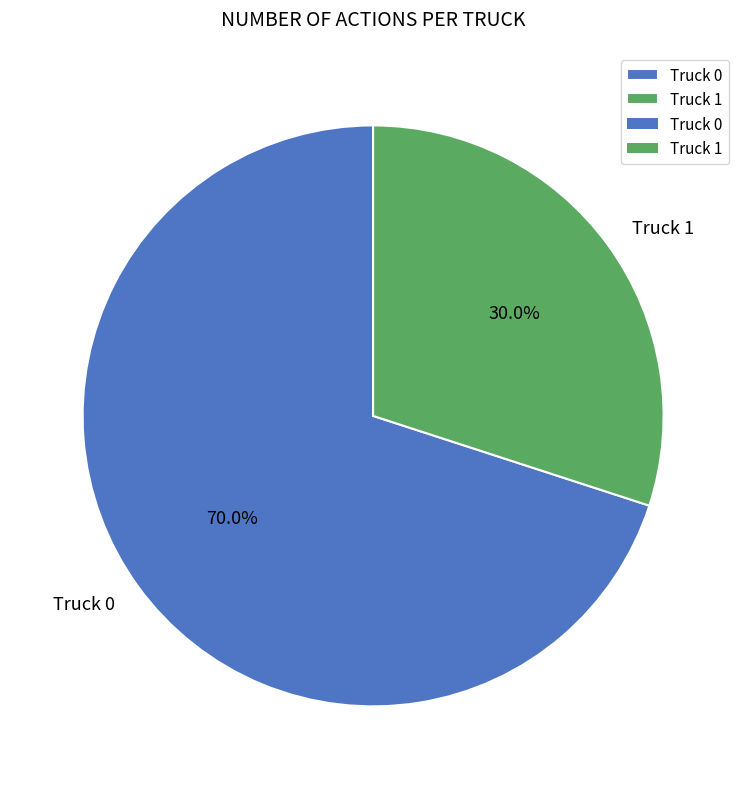

What is the majority slice?

Truck 0